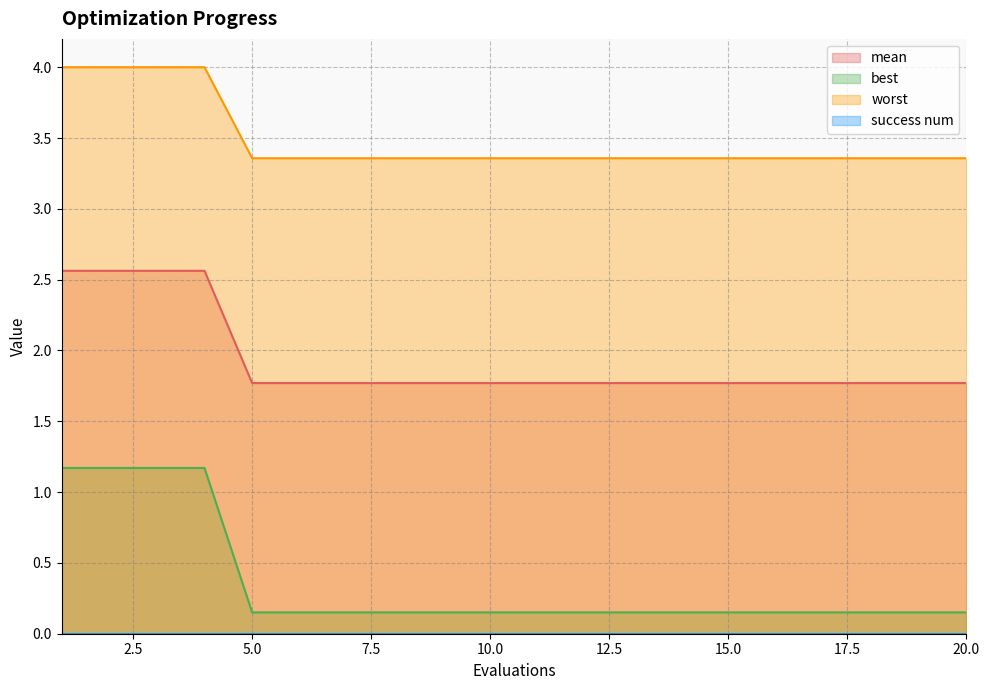

Which series has the largest range (max minus min)?

best